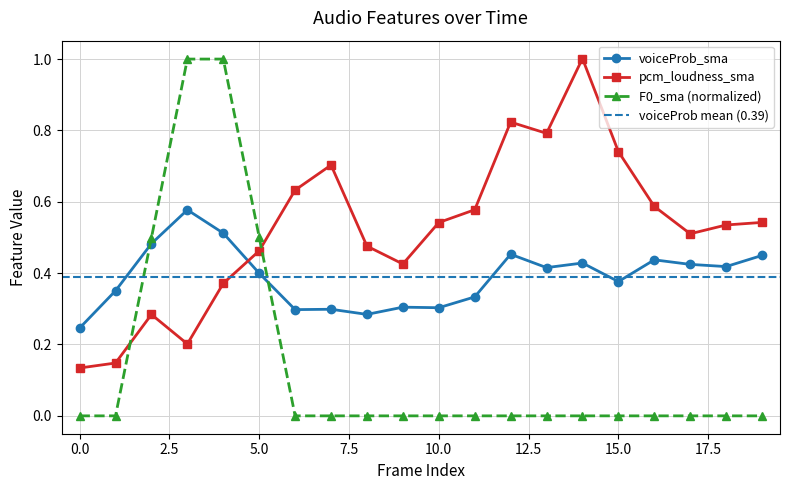

Rank the categories by voiceProb_sma value from lowest to highest.

0, 8, 6, 7, 10, 9, 11, 1, 15, 5, 13, 18, 17, 14, 16, 19, 12, 2, 4, 3